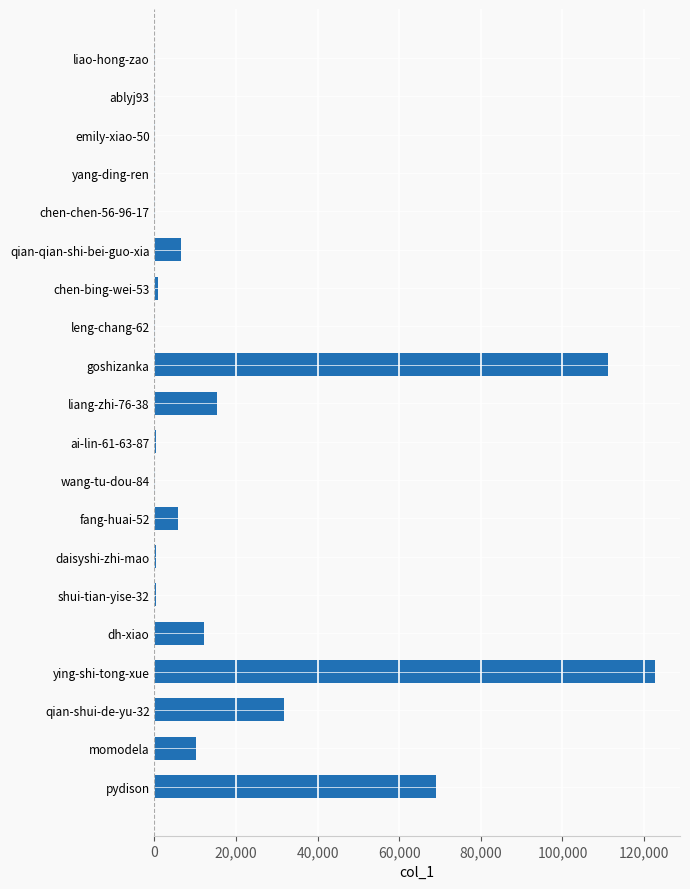

What is the greatest value displayed?

122683